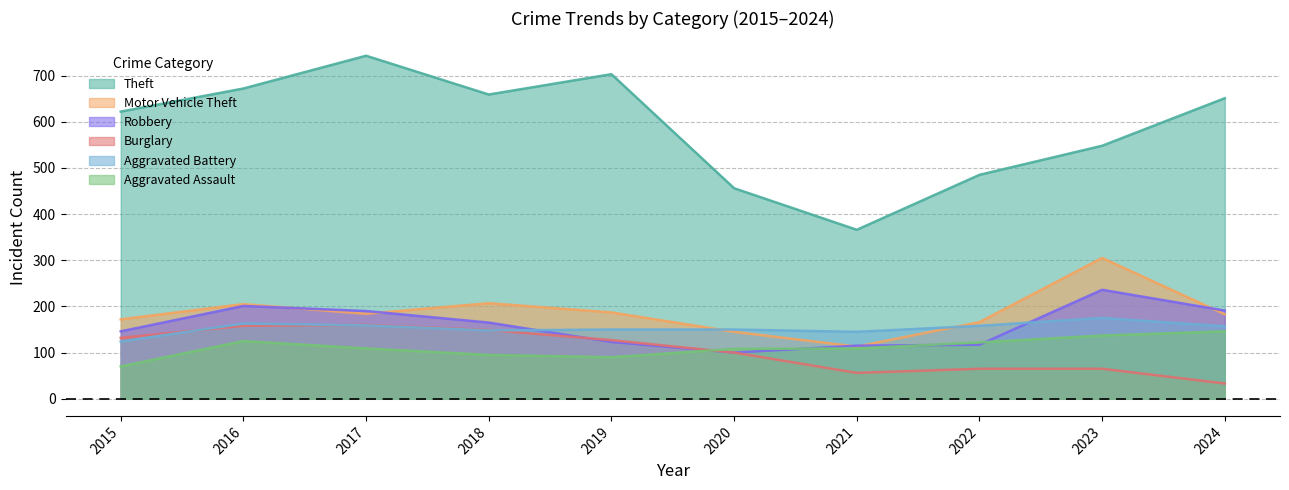

Where is the first local maximum for Robbery?

2016